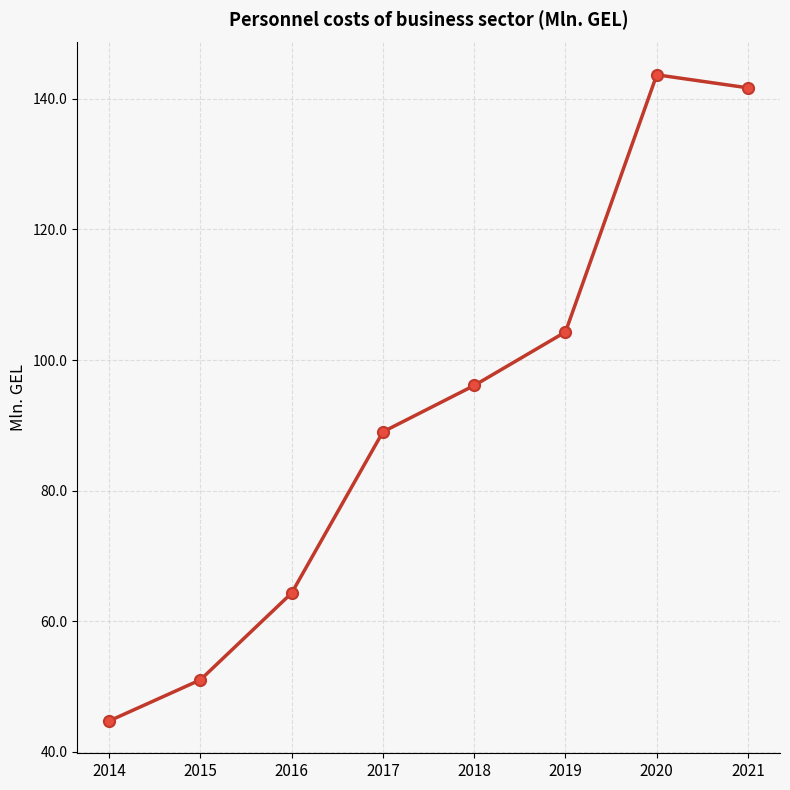

How many values exceed 96?

4